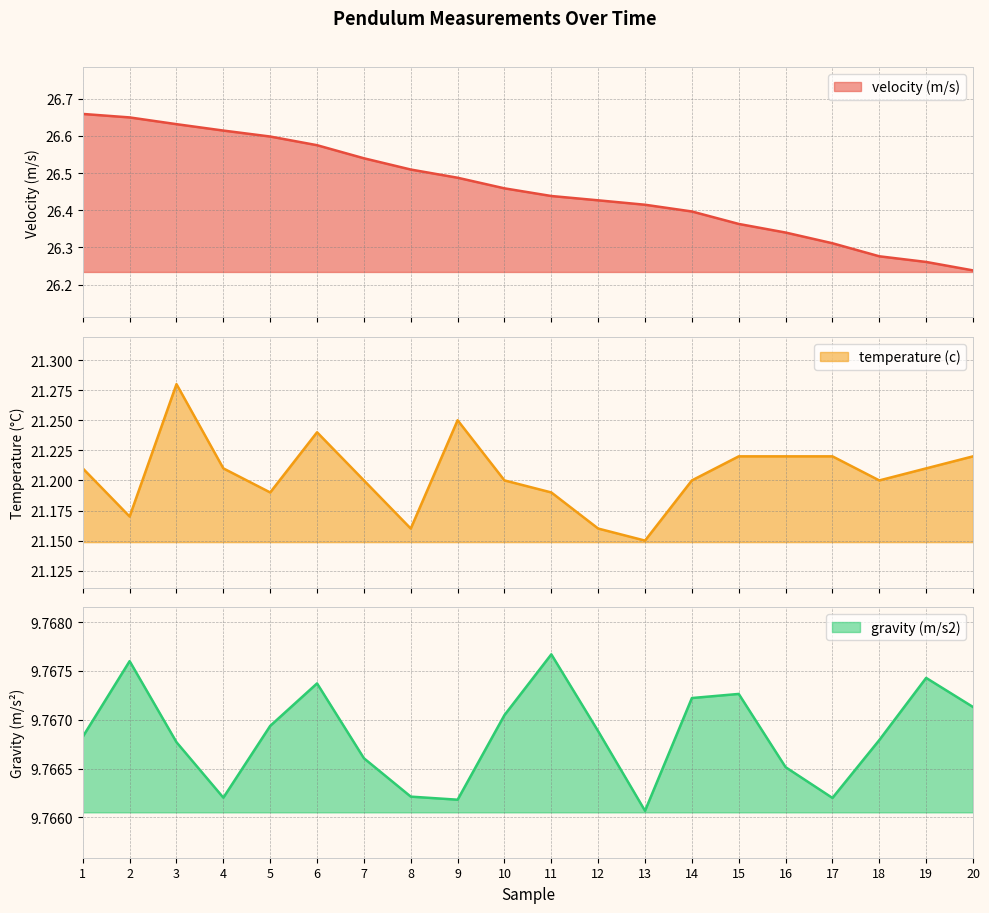

Where is the first local maximum for temperature (c)?

3